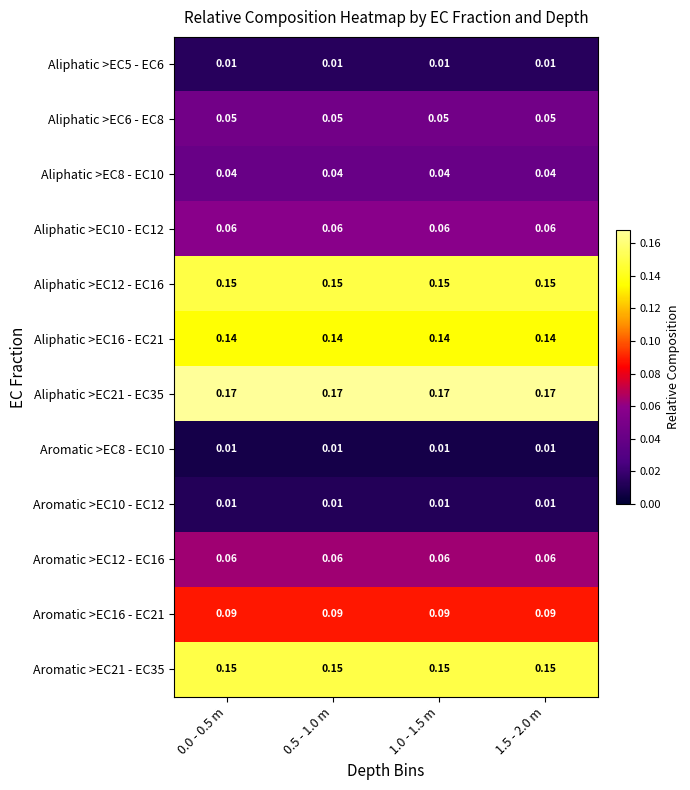

Is the value of Aliphatic >EC12 - EC16 at 0.0 - 0.5 m greater than the value of Aromatic >EC16 - EC21 at 0.5 - 1.0 m?

Yes